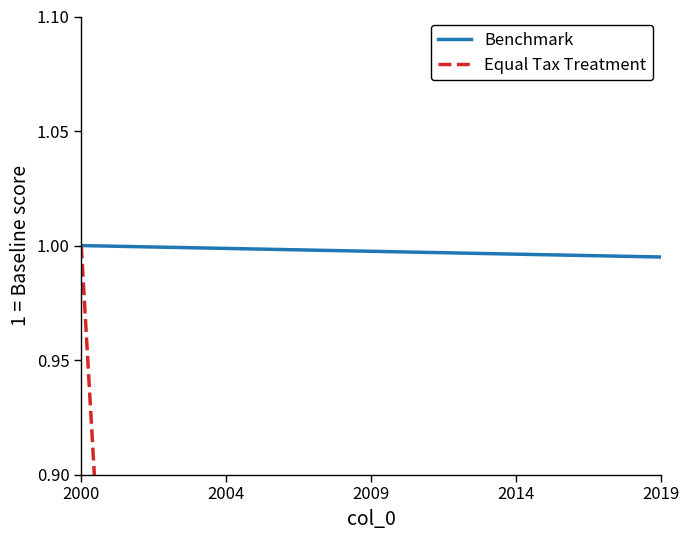

What is the difference between the maximum and second lowest values in the Equal Tax Treatment series?

0.9